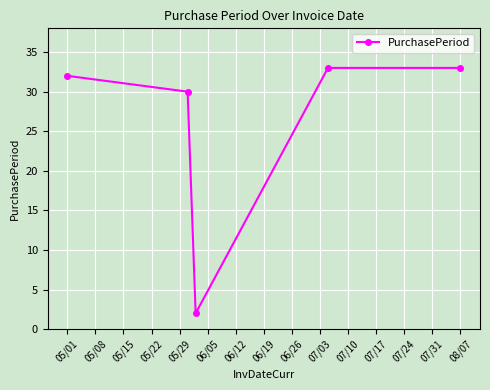

How many points are lower than both their immediate neighbors (excluding endpoints)?

1